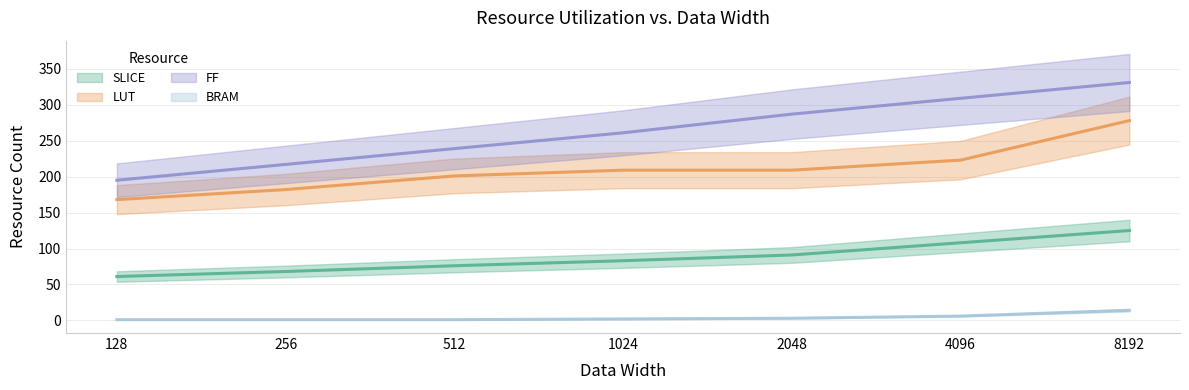

What is the difference between the maximum and minimum values in the LUT series?

110